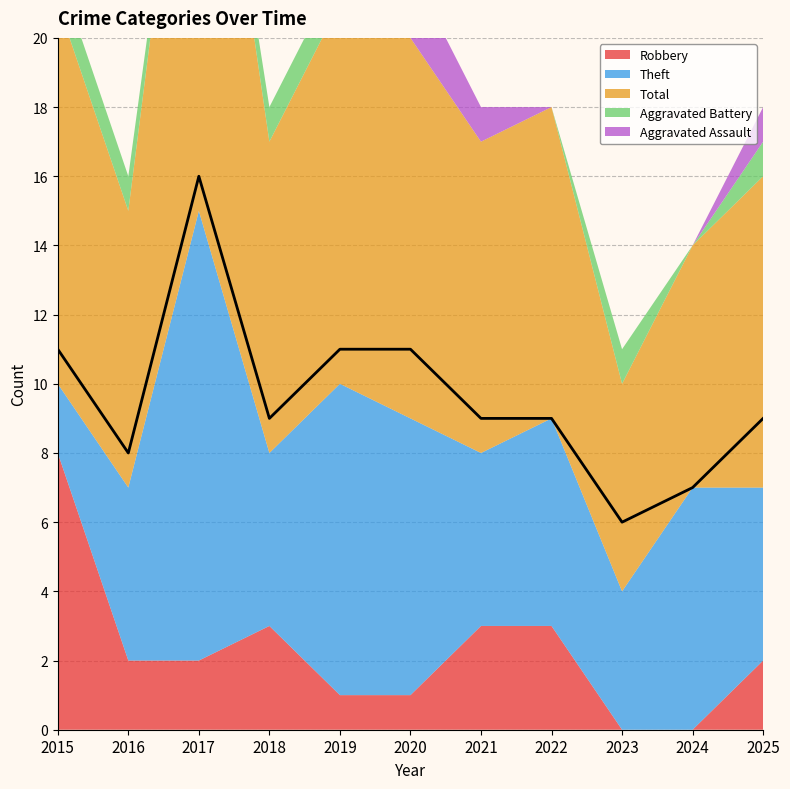

Reading left to right, extract all data points from this chart.

2015=11	2016=8	2017=16	2018=9	2019=11	2020=11	2021=9	2022=9	2023=6	2024=7	2025=9